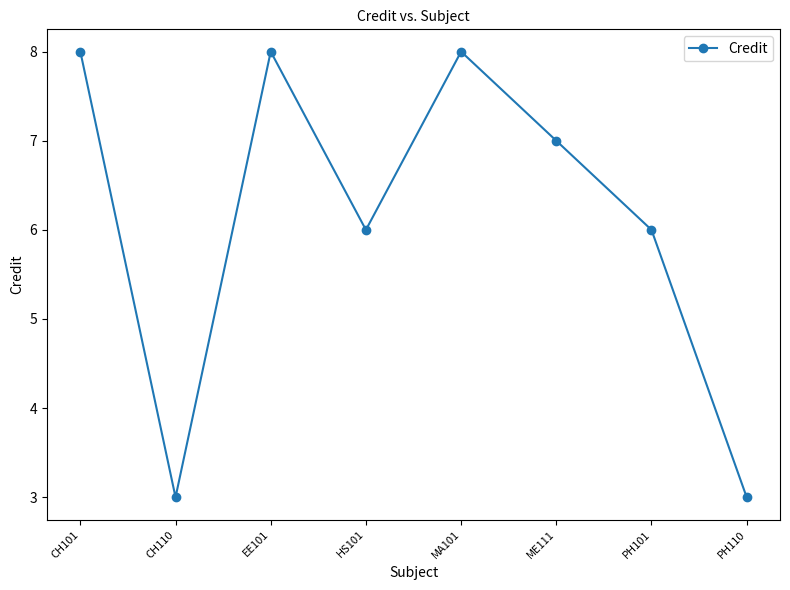

How many lines are shown in the chart?

1